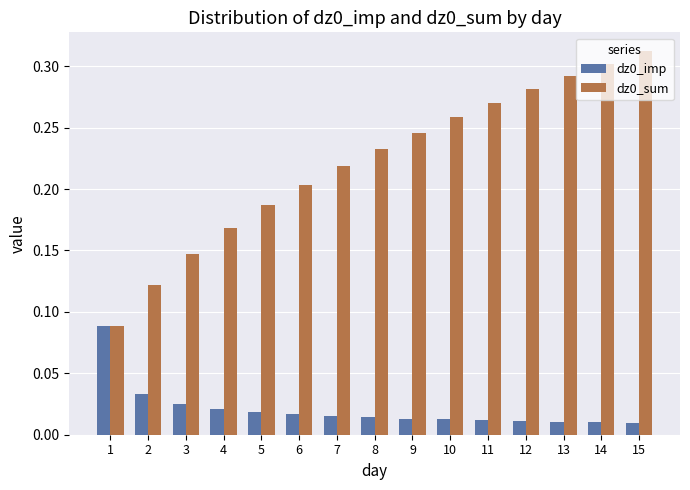

Count the dz0_imp values in the range 0 to 1.

15